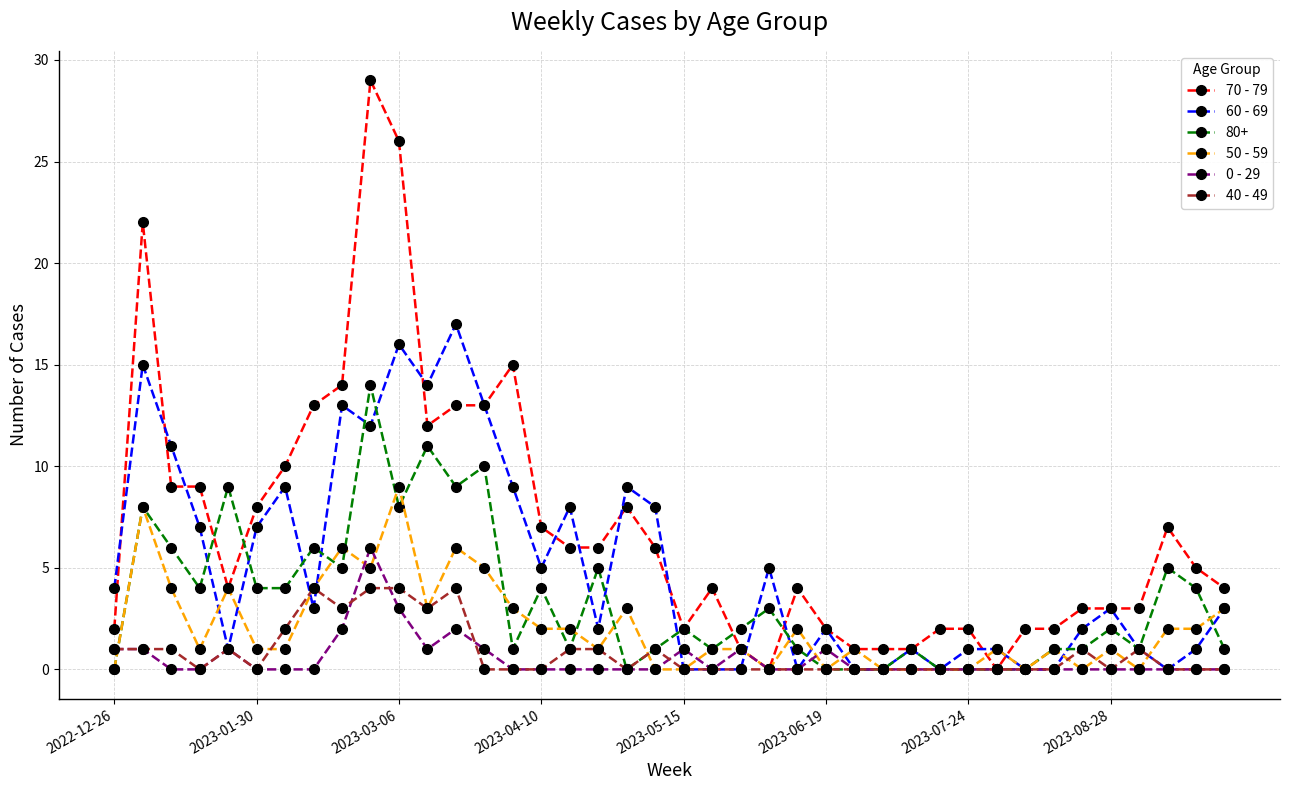

True or false: 50 - 59 and 40 - 49 cross at least once.

True